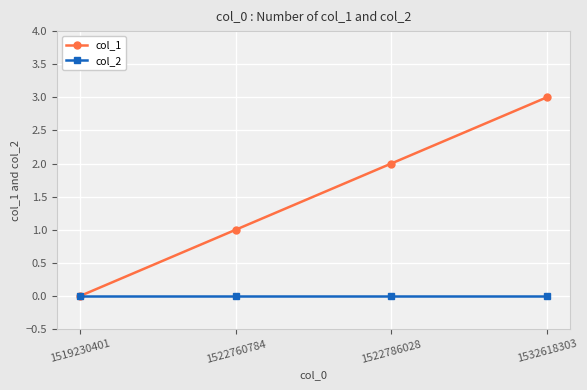

Which series changed the most between 1522760784 and 1532618303?

col_1